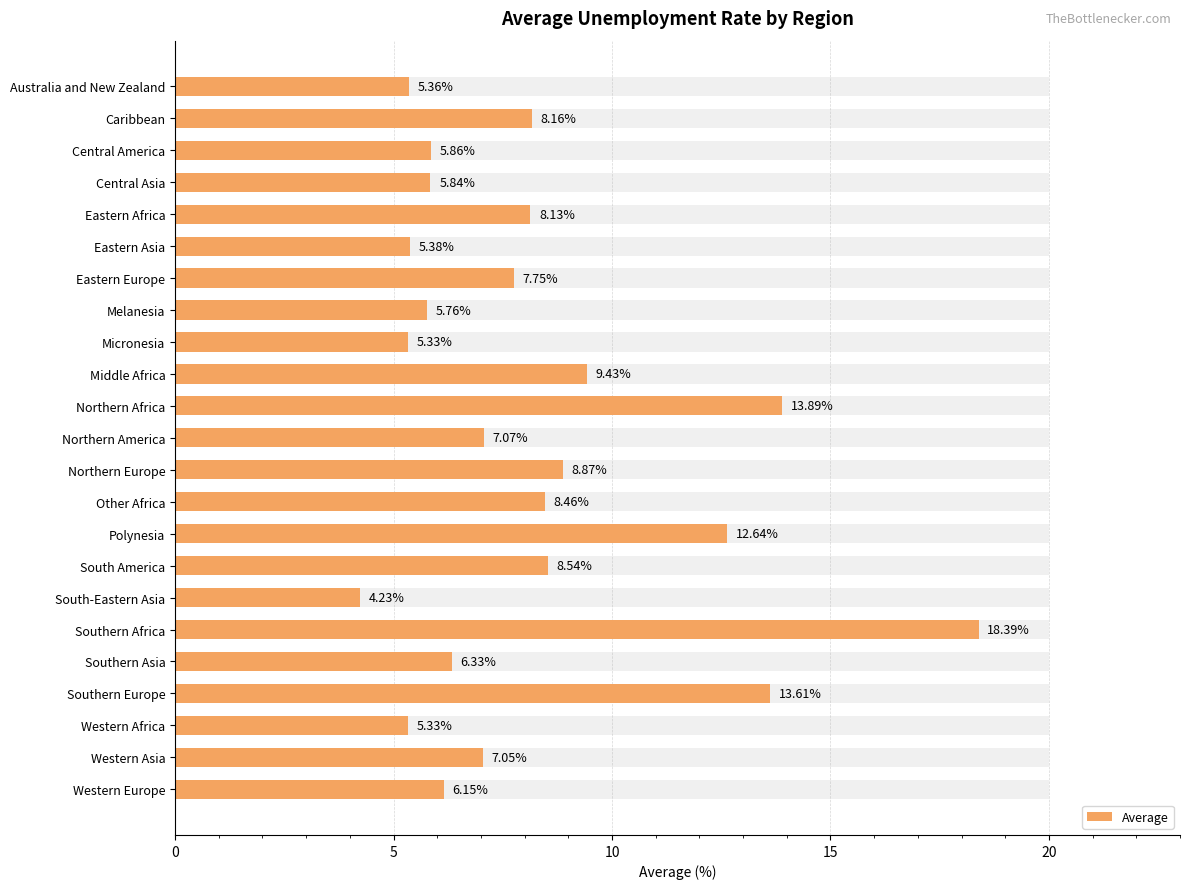

What is the sum of all values?

187.6